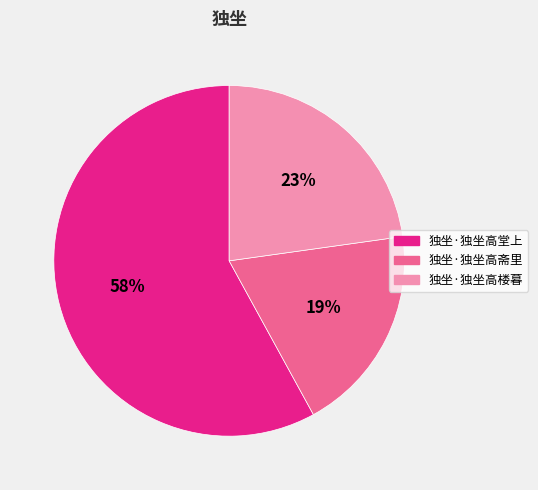

Does 独坐·独坐高楼暮 represent more than half of the total?

No